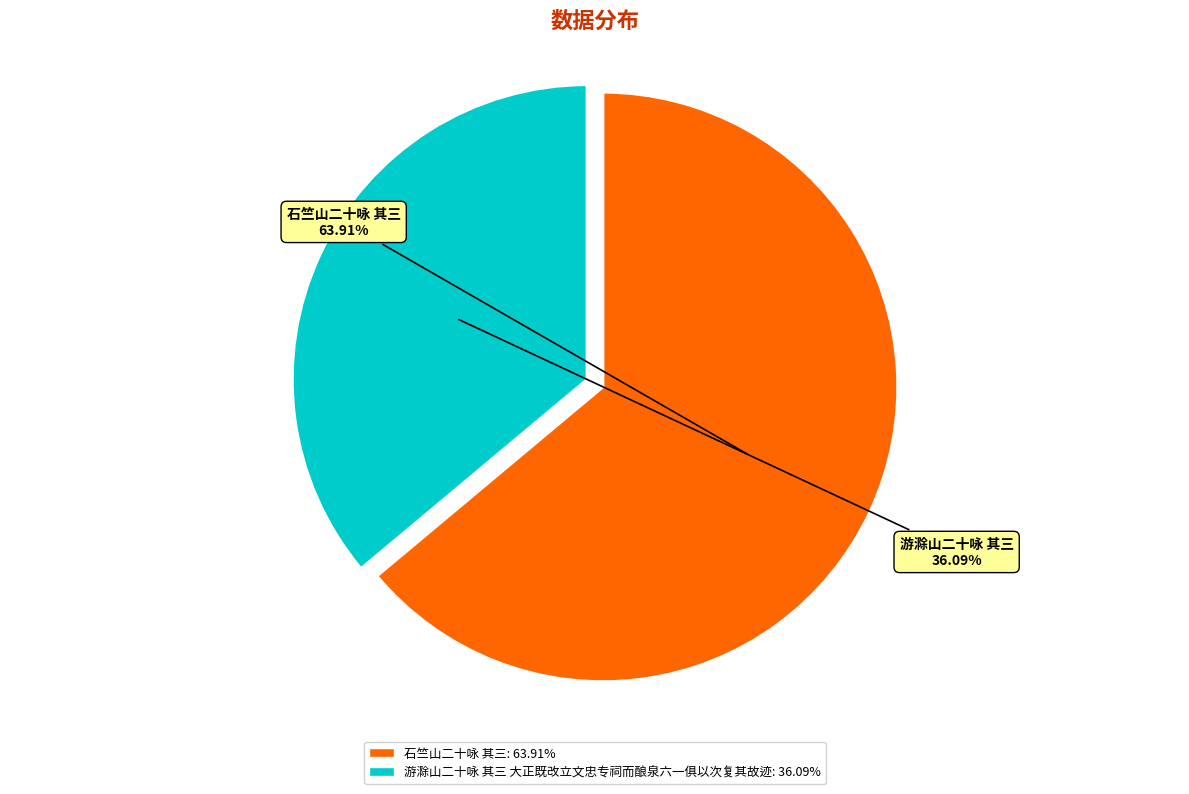

What percentage is NOT represented by 游滁山二十咏 其三 大正既改立文忠专祠而酿泉六一俱以次复其故迹?

63.9%